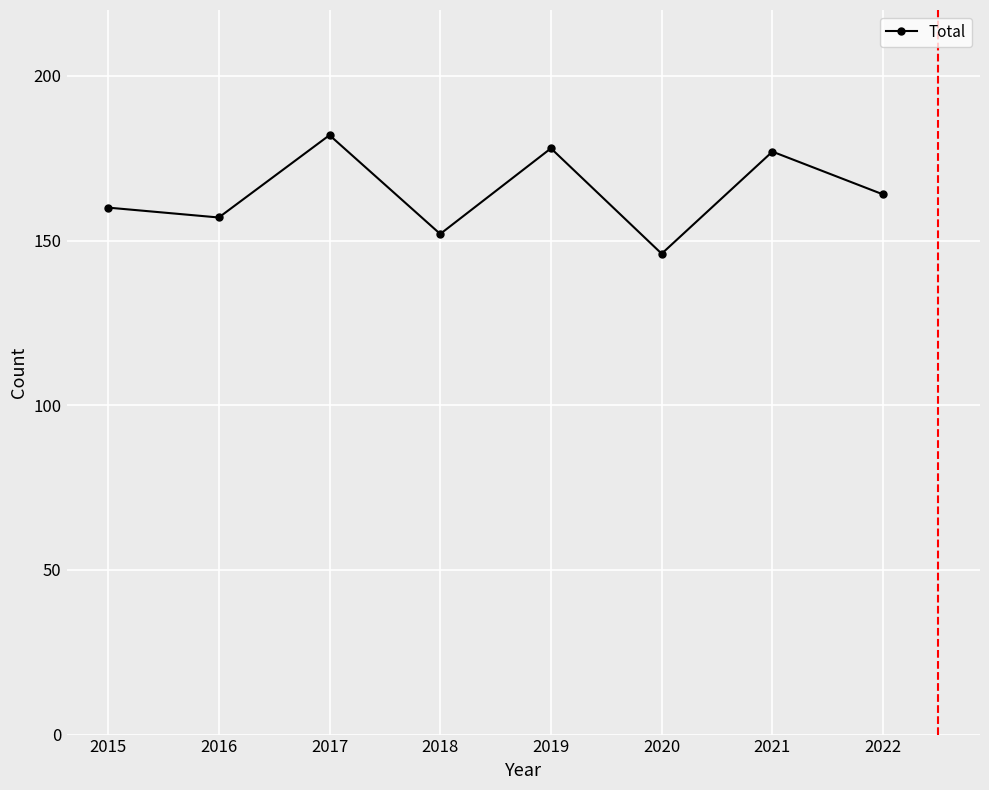

Read the value at 2020, to the nearest 10.

150